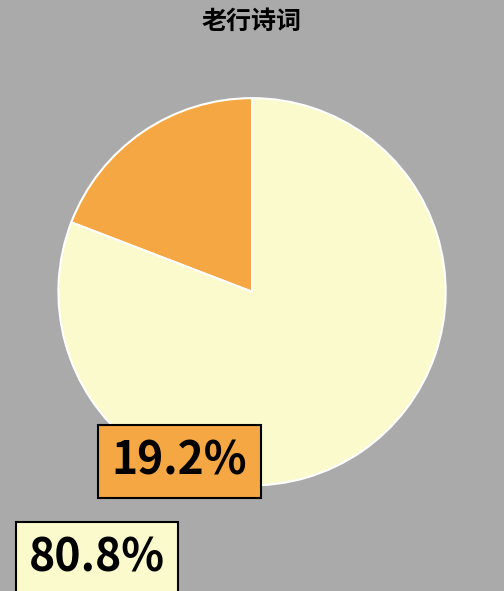

Is there any slice that represents more than half of the pie?

Yes